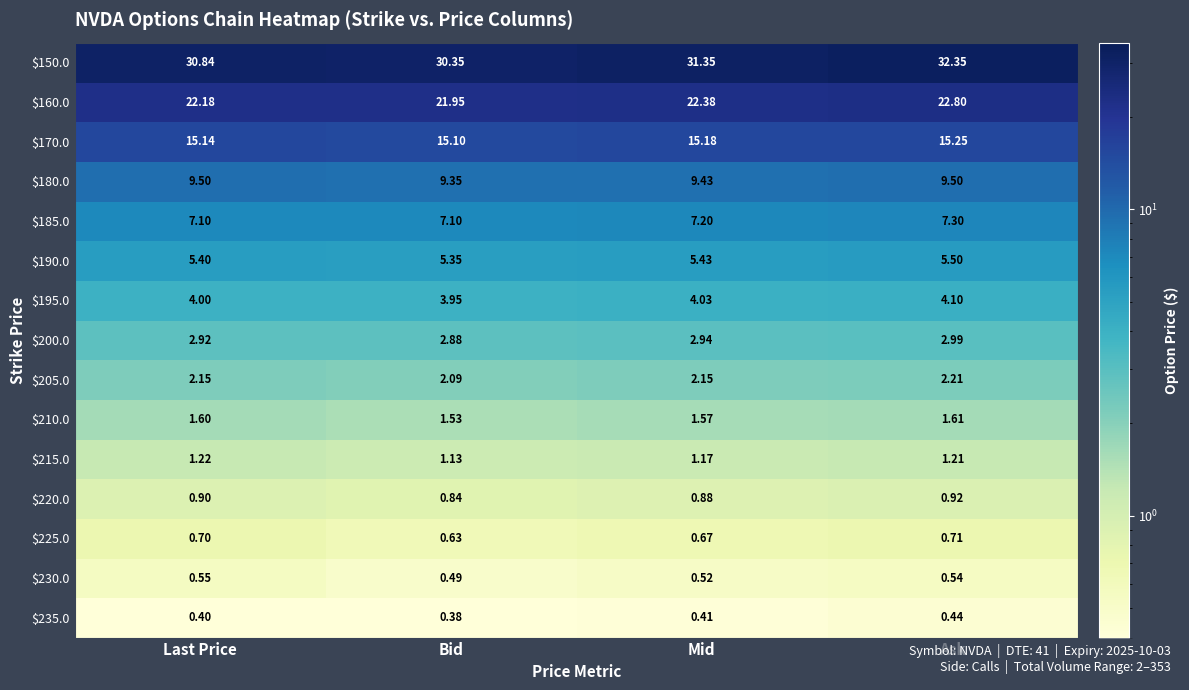

Rank the series by their maximum value, from lowest to highest.

$235.0, $230.0, $225.0, $220.0, $215.0, $210.0, $205.0, $200.0, $195.0, $190.0, $185.0, $180.0, $170.0, $160.0, $150.0